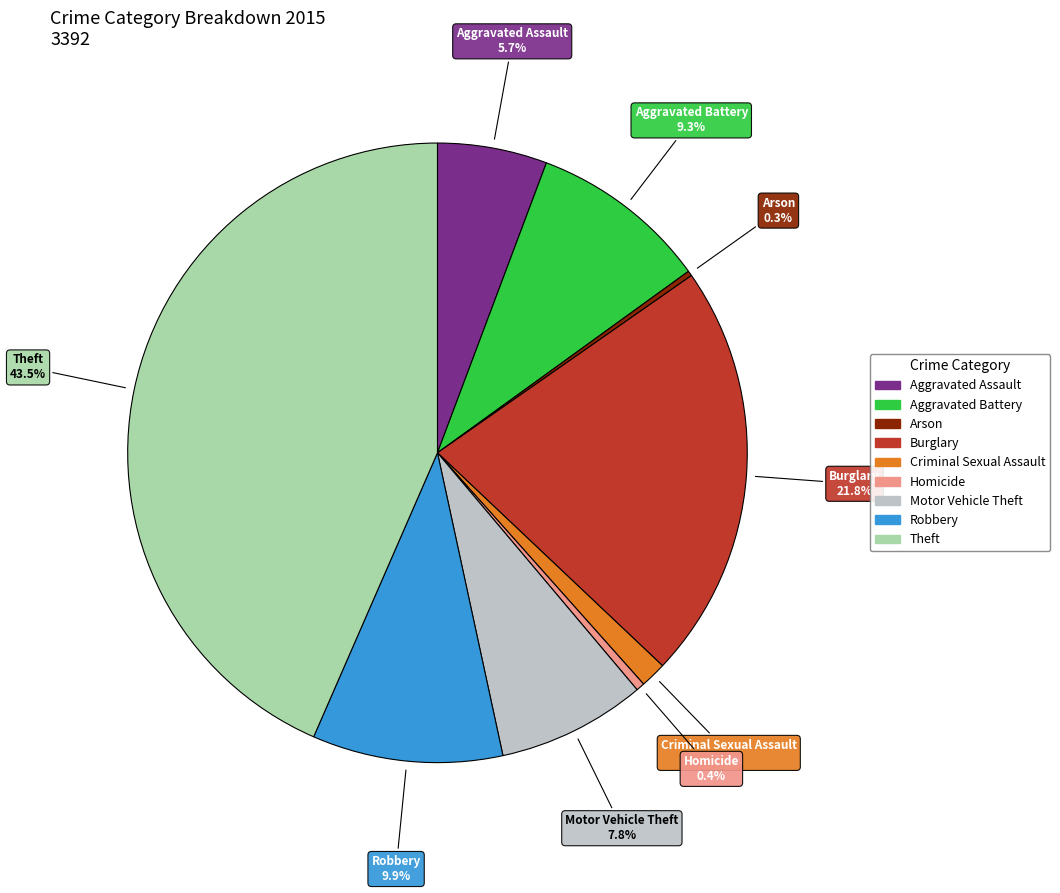

The Motor Vehicle Theft slice represents 8% of the pie. True or false?

True